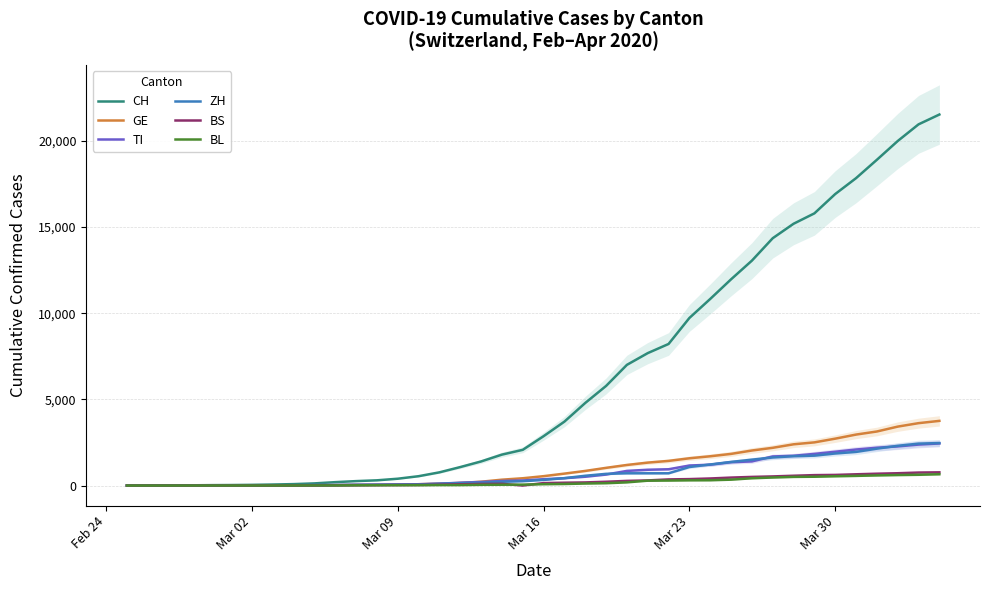

Is the value of TI at 14 greater than the value of CH at 22?

No